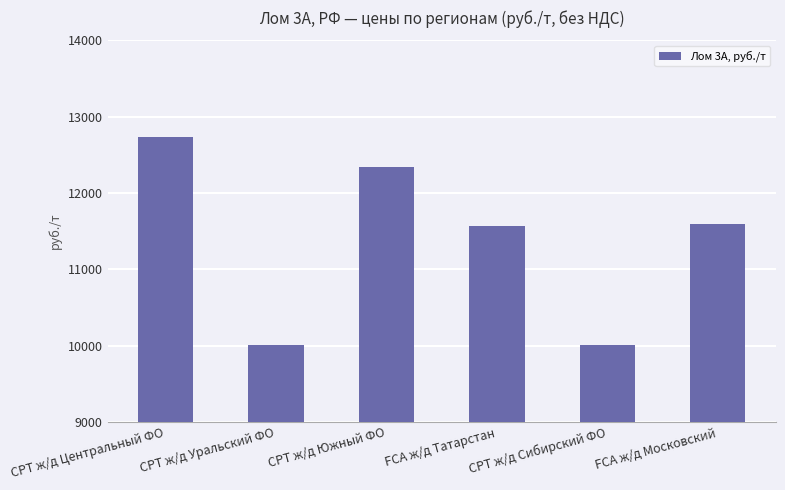

What is the sum of the values at CPT ж/д Сибирский ФО and CPT ж/д Центральный ФО?

22737